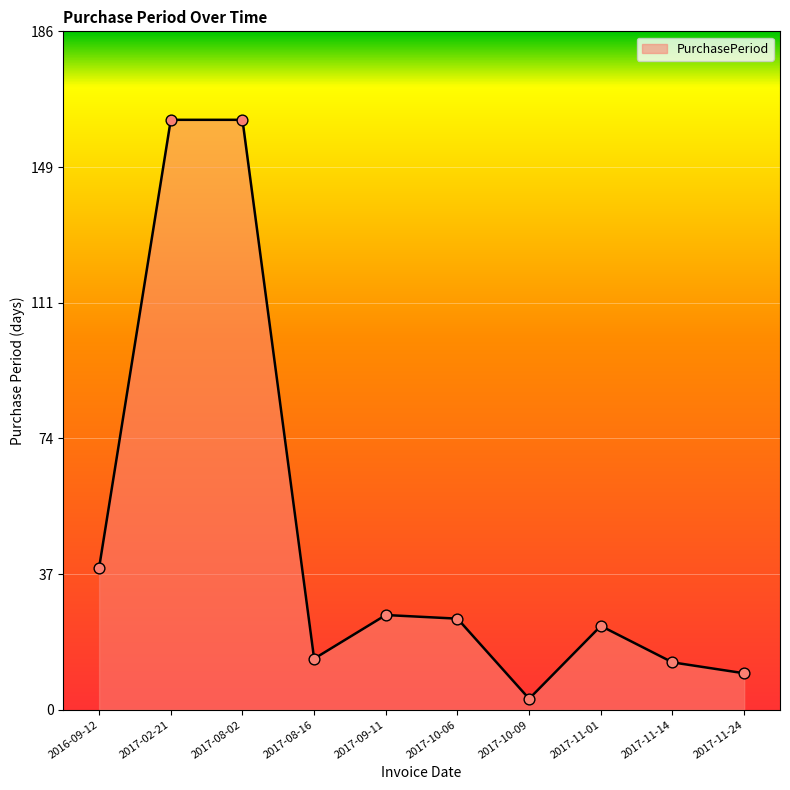

Which has a higher value, 2017-11-01 or 2017-10-06?

2017-10-06